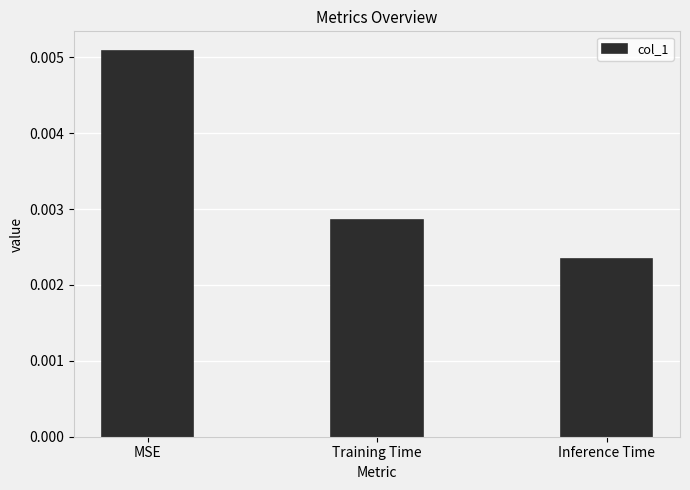

Count the values in the range 0 to 1.

3